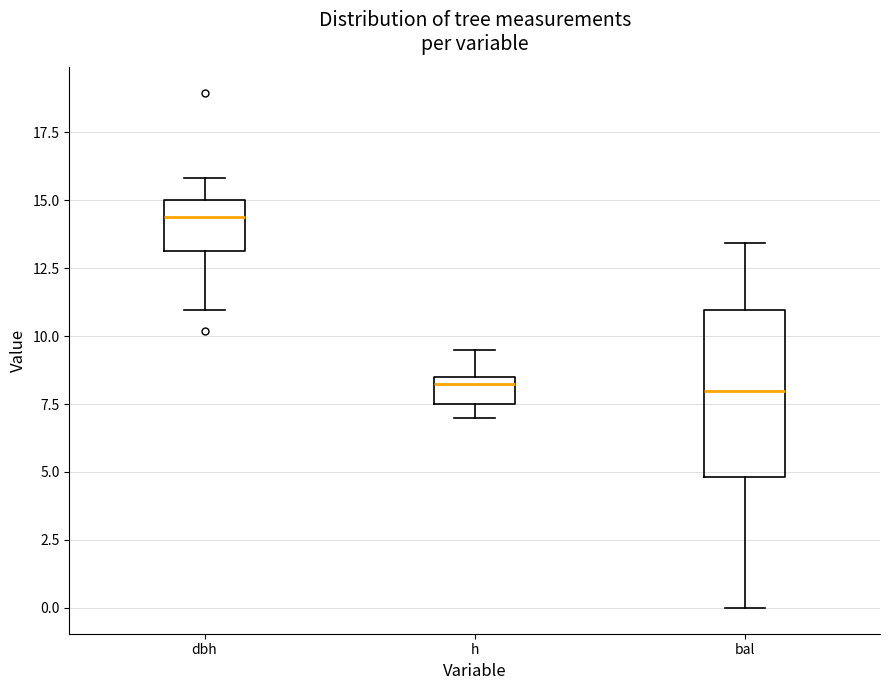

Where is the lower edge of the box for h on the y-axis? The values are not printed on the chart, so give them approximately, as read against the axis.

7.5